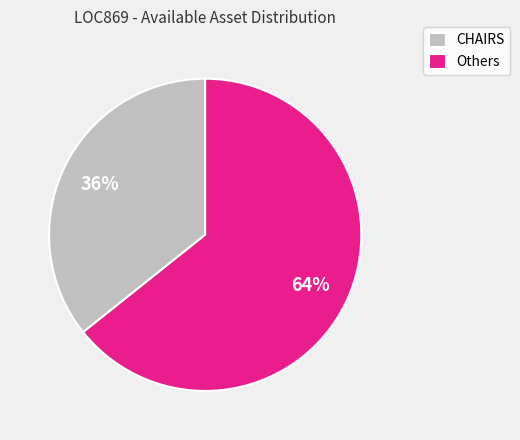

Is it true that CHAIRS is 36% of the pie?

True